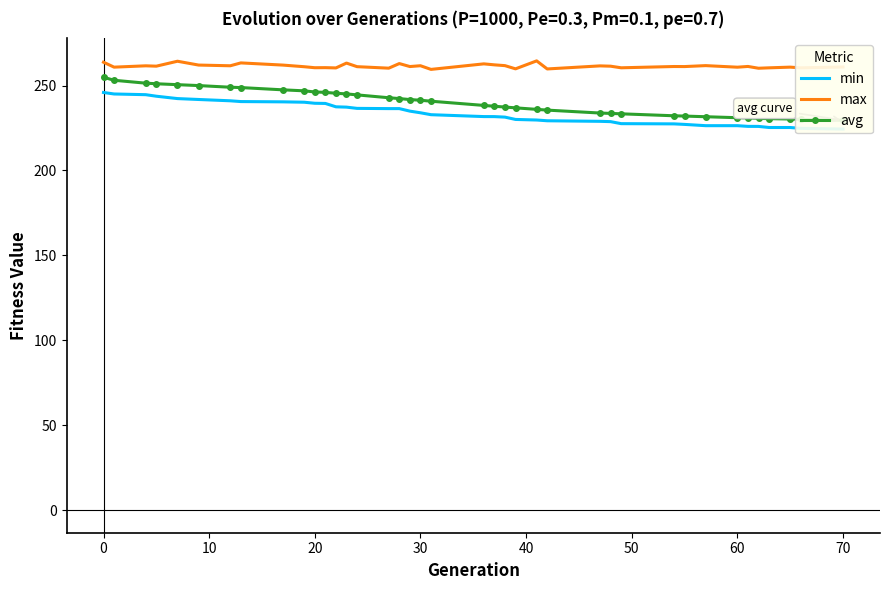

What are all the series names shown in the legend?

min, max, avg